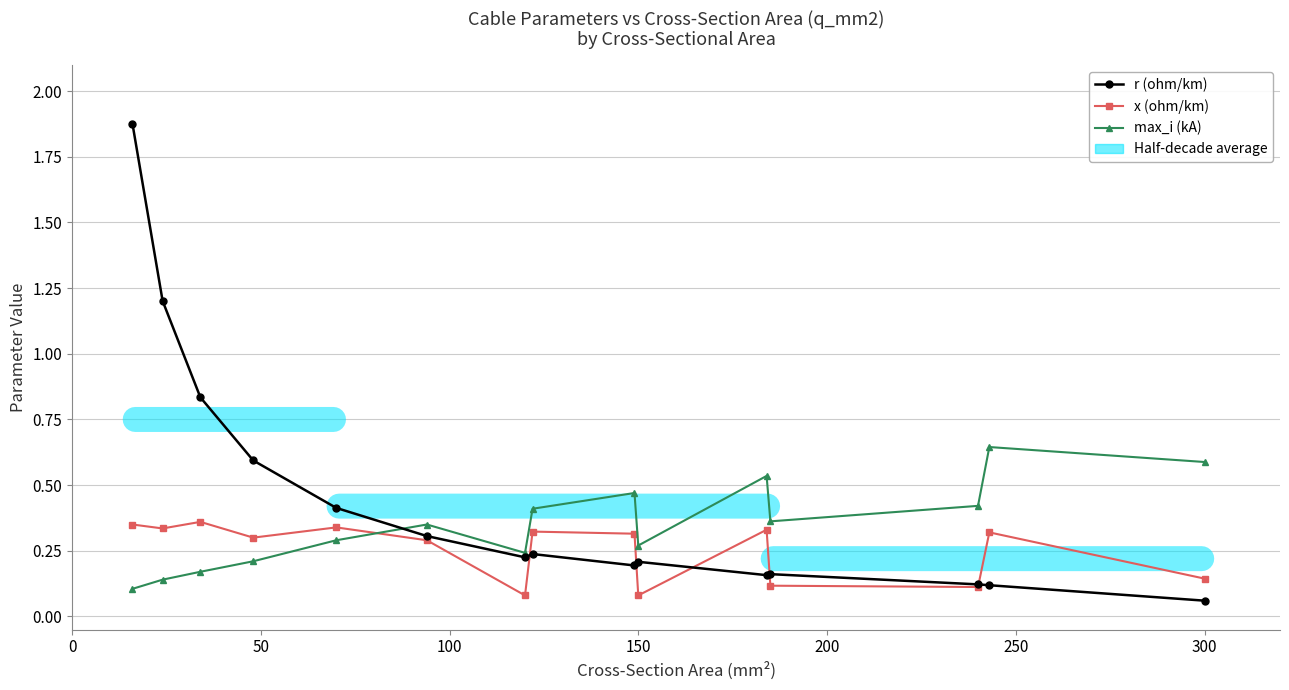

Which series has the largest range (max minus min)?

r (ohm/km)